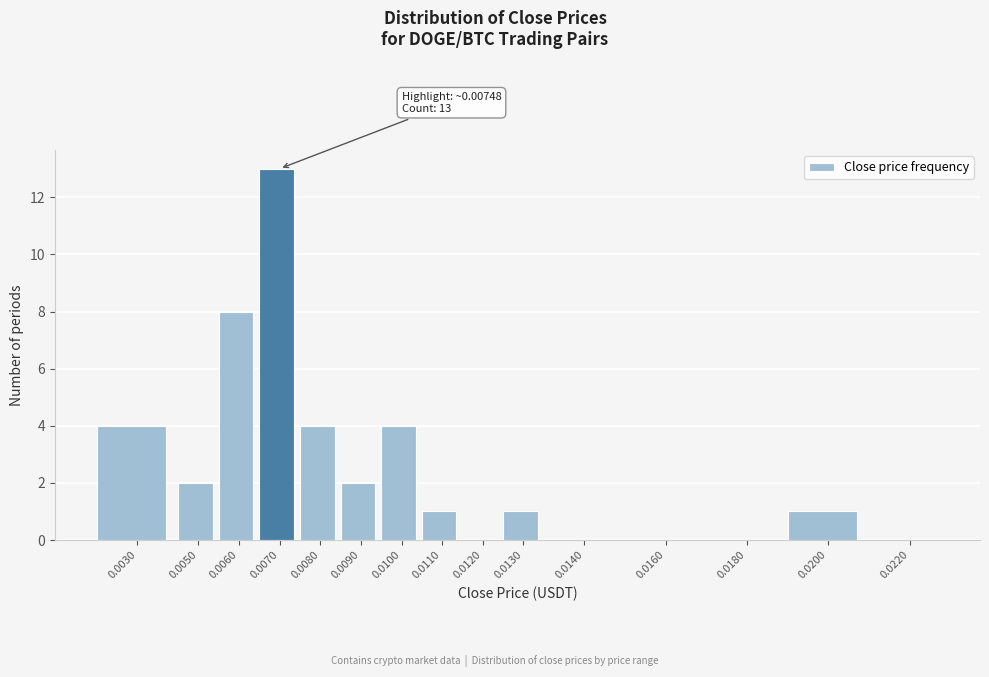

Reading right to left, transcribe all the data shown in this chart.

0.0220=0	0.0200=1	0.0180=0	0.0160=0	0.0140=0	0.0130=1	0.0120=0	0.0110=1	0.0100=4	0.0090=2	0.0080=4	0.0070=13	0.0060=8	0.0050=2	0.0030=4